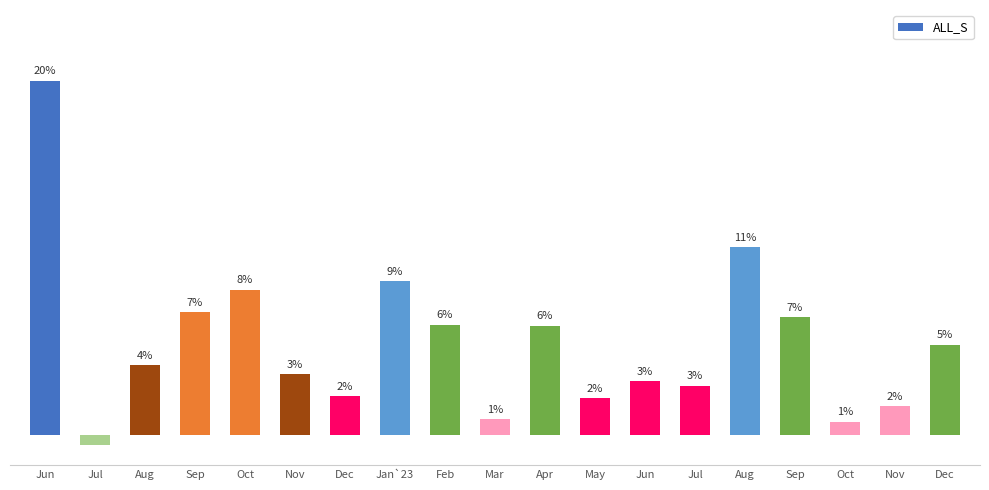

What is the change in value from Jul to Sep?

+0.4